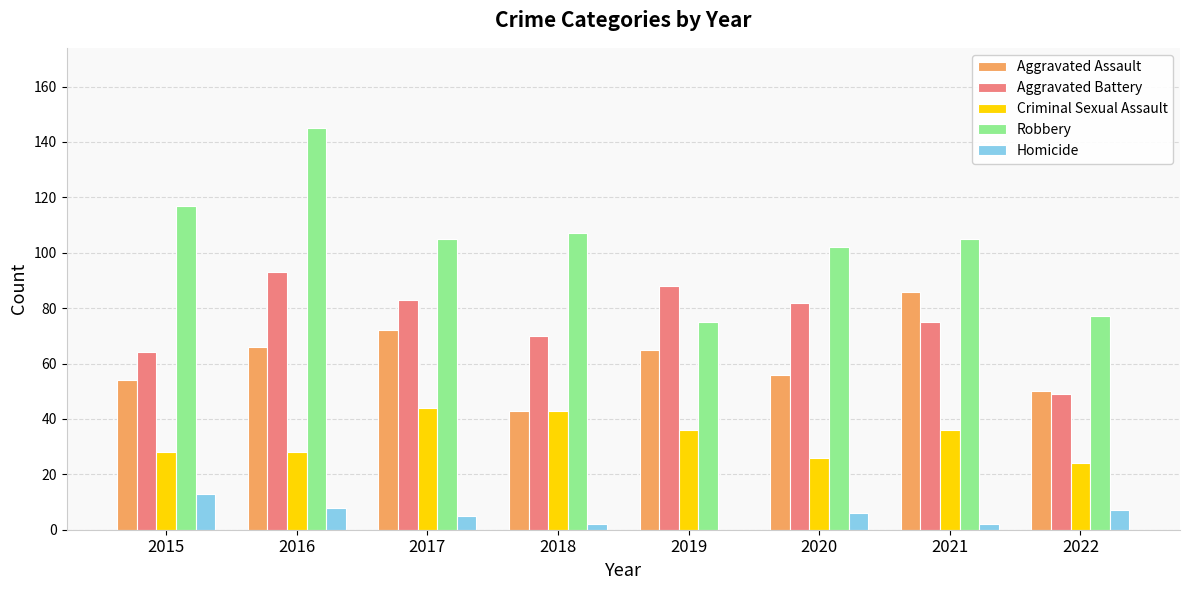

Which series has the largest range (max minus min)?

Robbery